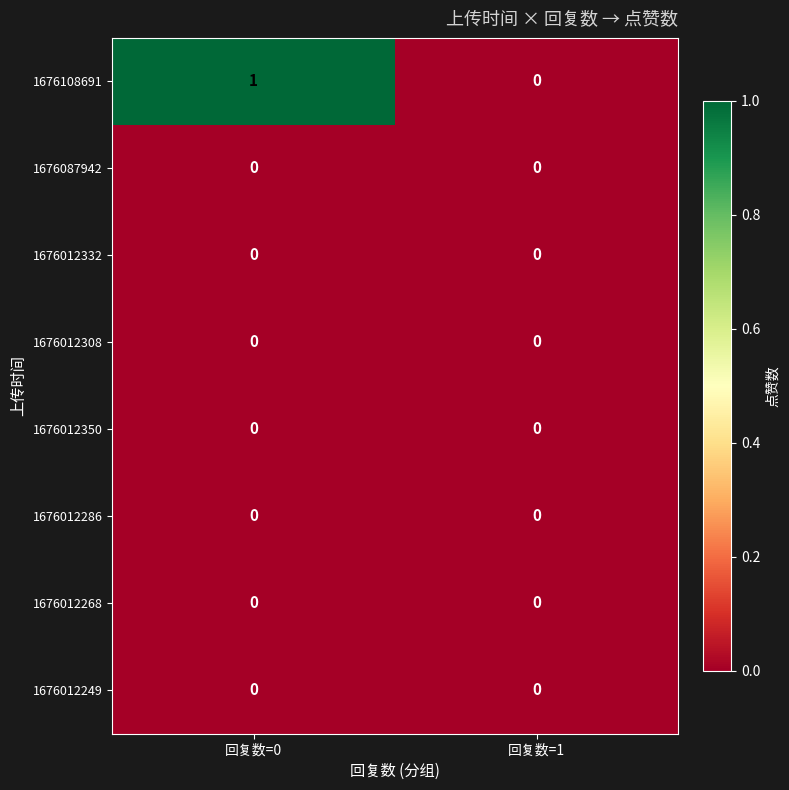

Reading left to right, list all the values displayed in this chart.

1676108691: 回复数=0=1	回复数=1=0
1676087942: 回复数=0=0	回复数=1=0
1676012332: 回复数=0=0	回复数=1=0
1676012308: 回复数=0=0	回复数=1=0
1676012350: 回复数=0=0	回复数=1=0
1676012286: 回复数=0=0	回复数=1=0
1676012268: 回复数=0=0	回复数=1=0
1676012249: 回复数=0=0	回复数=1=0